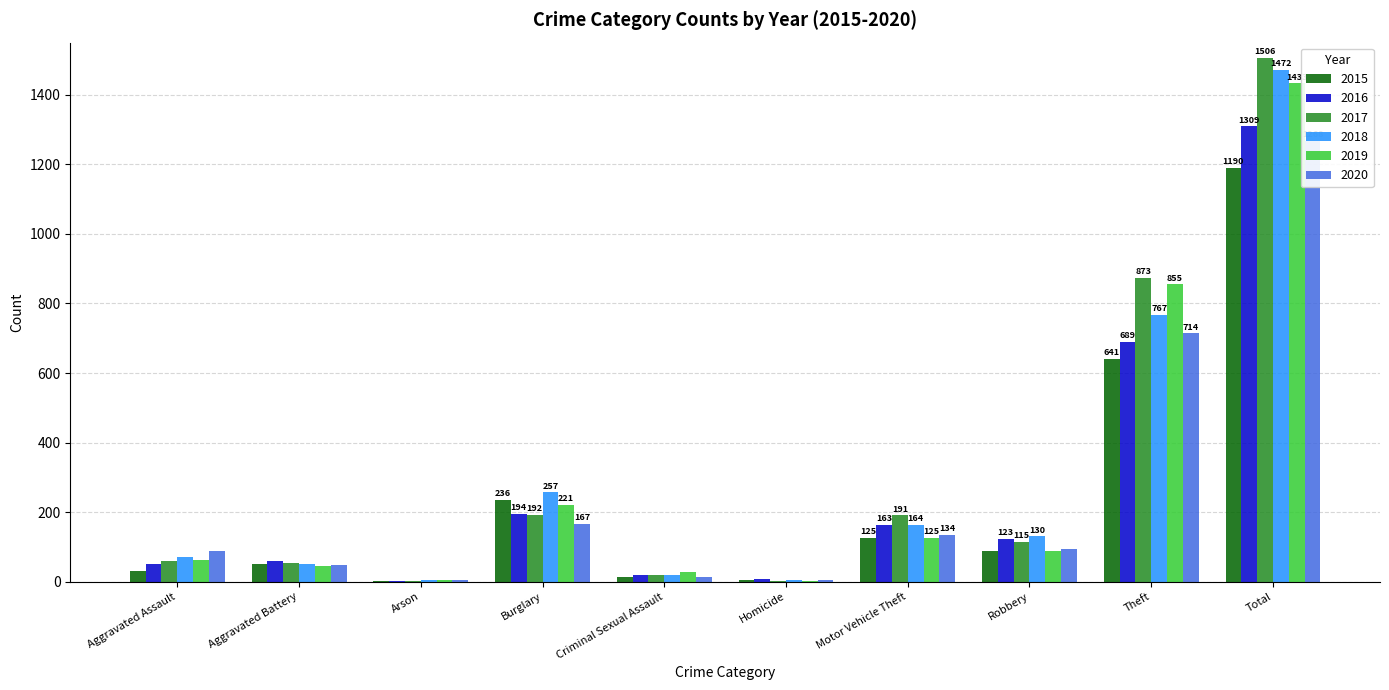

At Total, list the series in order from smallest to largest.

2015, 2020, 2016, 2019, 2018, 2017